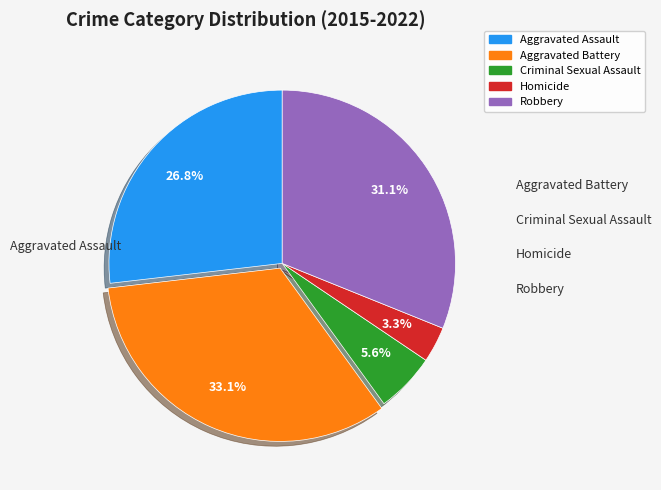

Combined, do Criminal Sexual Assault and Aggravated Assault account for over 50%?

No